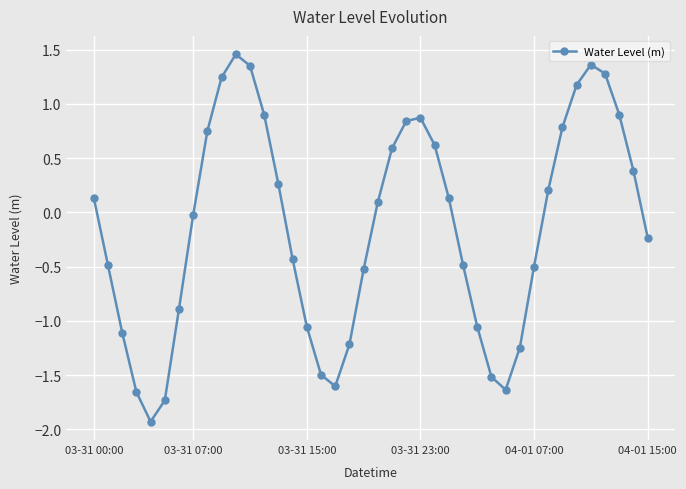

How many data points are less than 0?

20